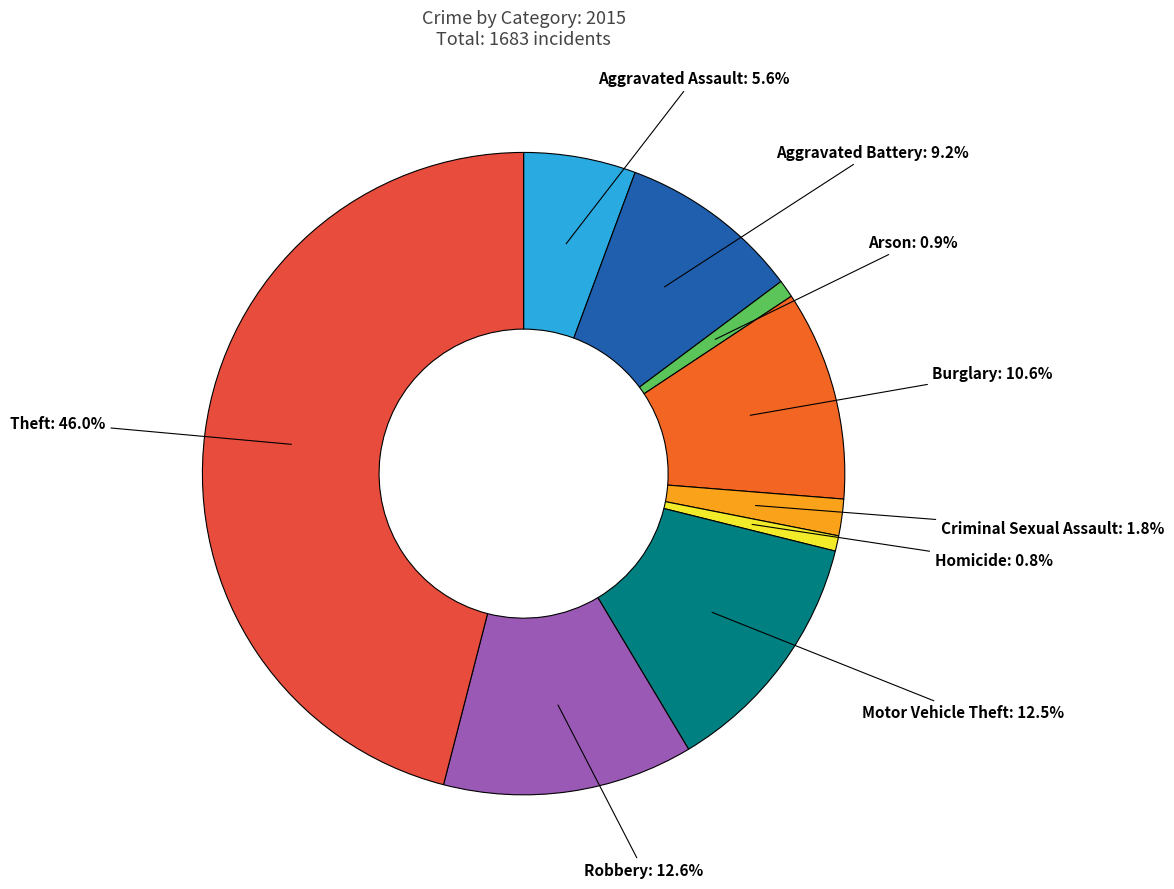

What percentage is the Arson slice, to the nearest percent?

1%